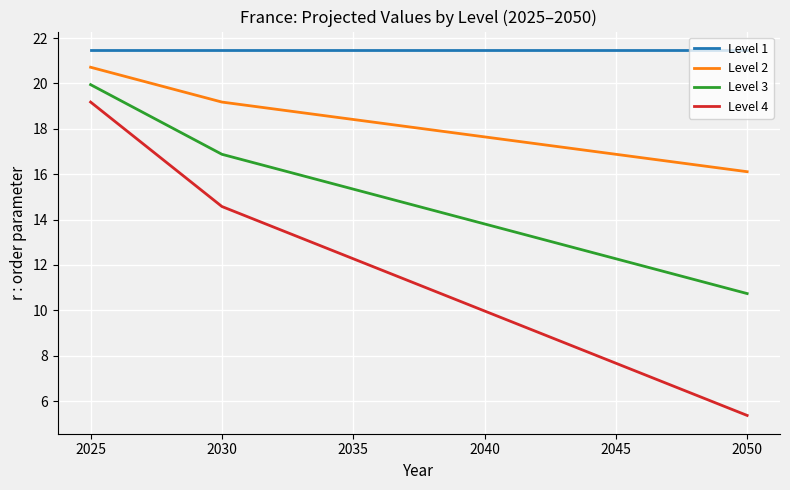

Does the chart display data point markers on the line(s)?

No